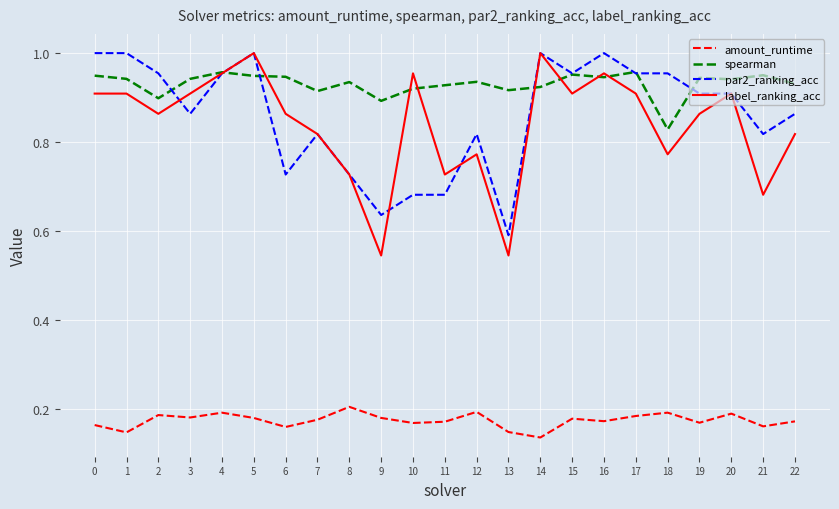

True or false: label_ranking_acc has a value of 0.9 at 3.

True